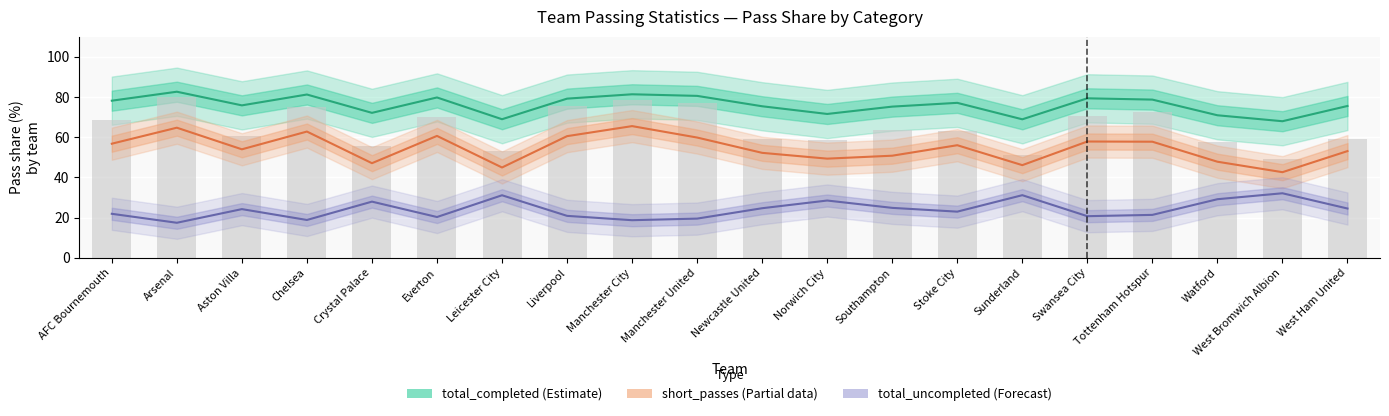

Where does the short_passes series first go above 55?

AFC Bournemouth